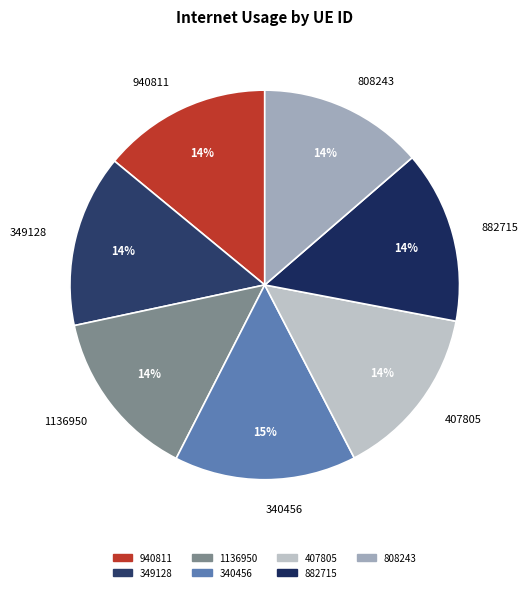

Is 940811 the majority of the pie?

No